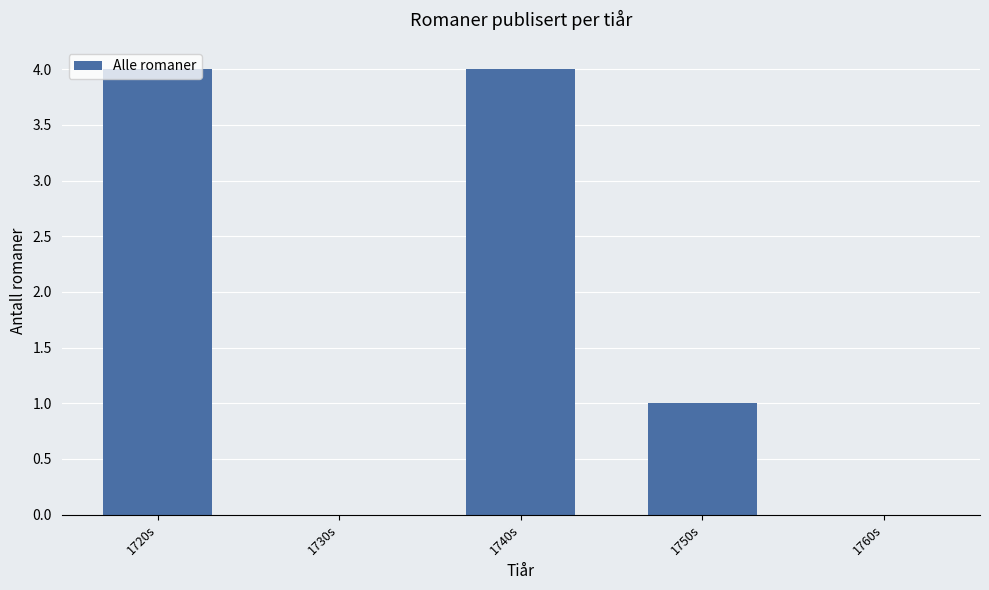

How many series are shown in this chart?

1